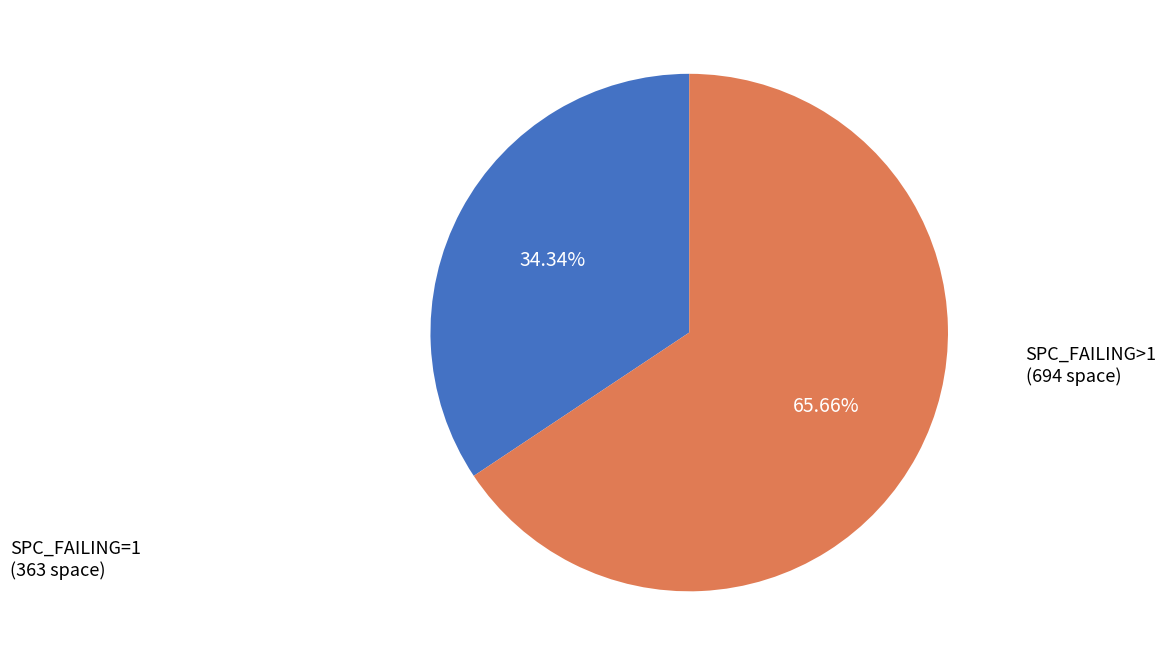

Rank the categories by value from highest to lowest.

SPC_FAILING>1 (694 space), SPC_FAILING=1 (363 space)